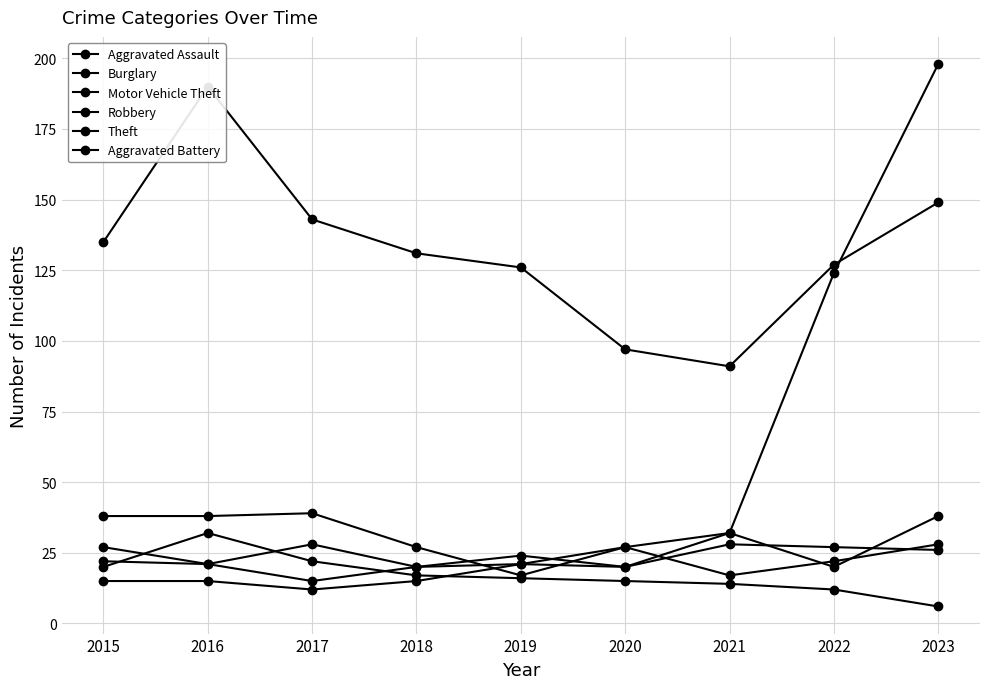

What is the value of the Aggravated Battery point at the 9th from the left?

26